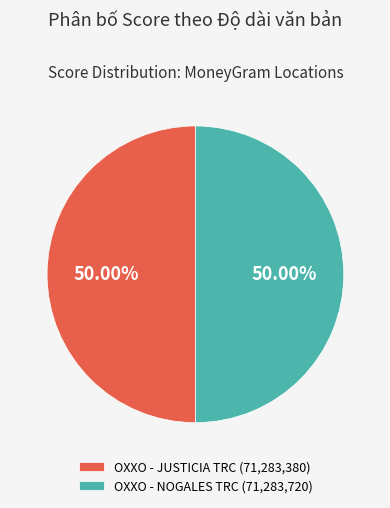

Approximately how many times larger is the value at OXXO - JUSTICIA TRC (71,283,380) compared to OXXO - NOGALES TRC (71,283,720)?

1.0